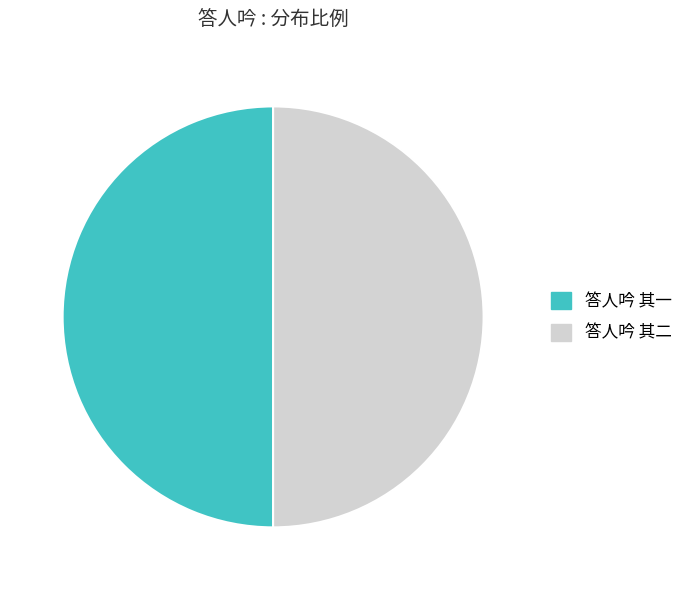

Is the sum of 答人吟 其二 and 答人吟 其一 greater than half?

Yes